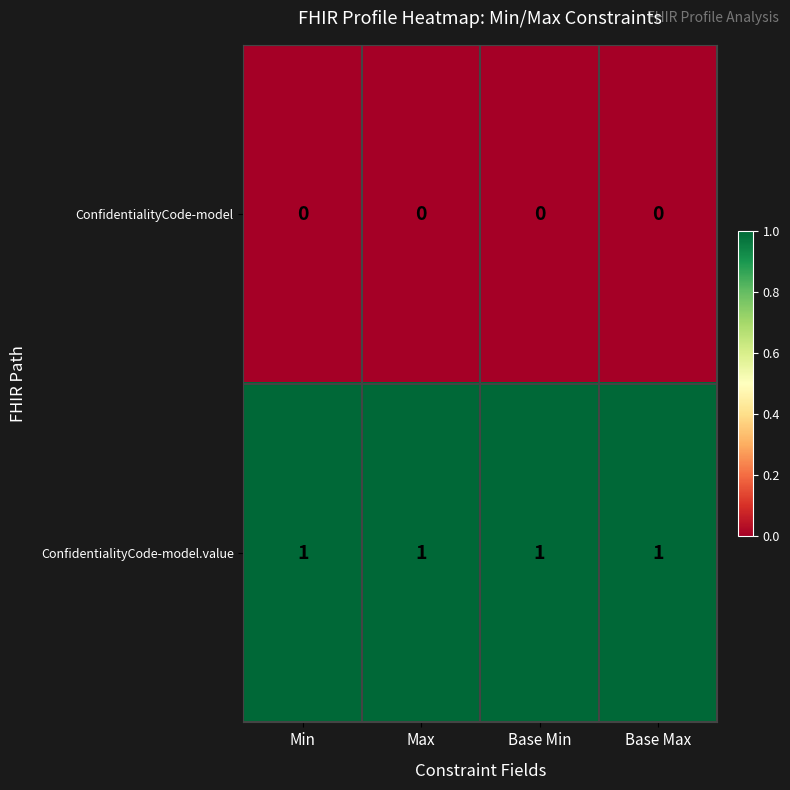

List the series in order of their overall mean, lowest first.

ConfidentialityCode-model, ConfidentialityCode-model.value